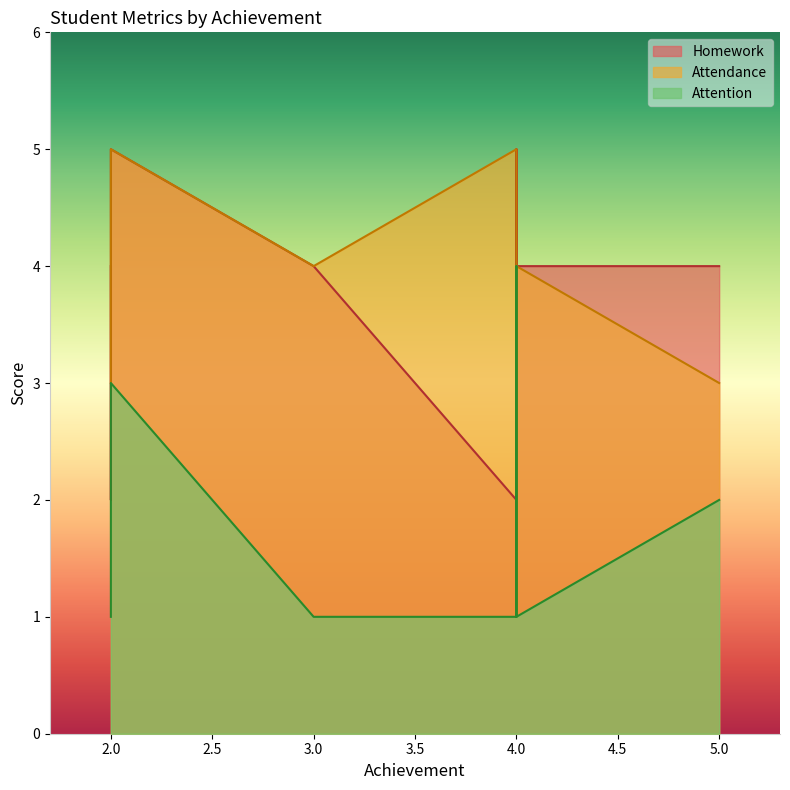

At which category is the sum across all series the highest?

2